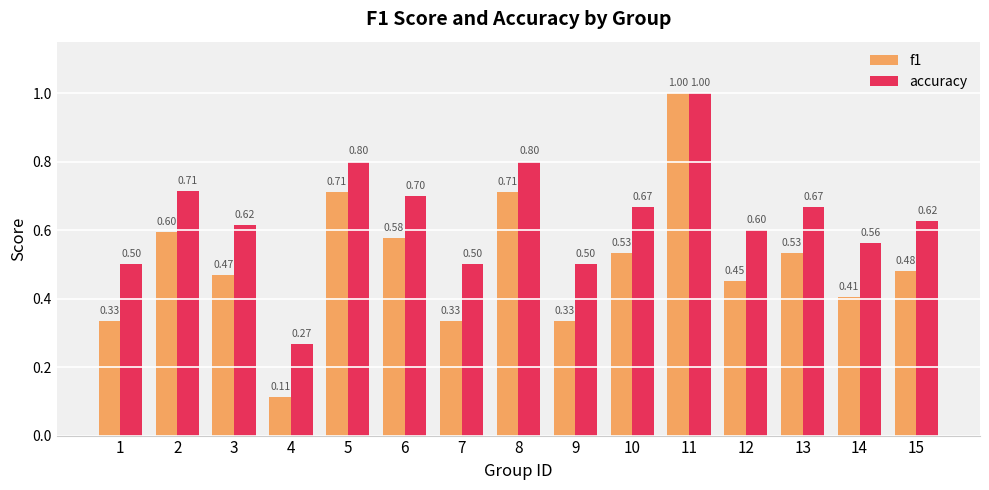

Which series has the widest spread of values?

f1